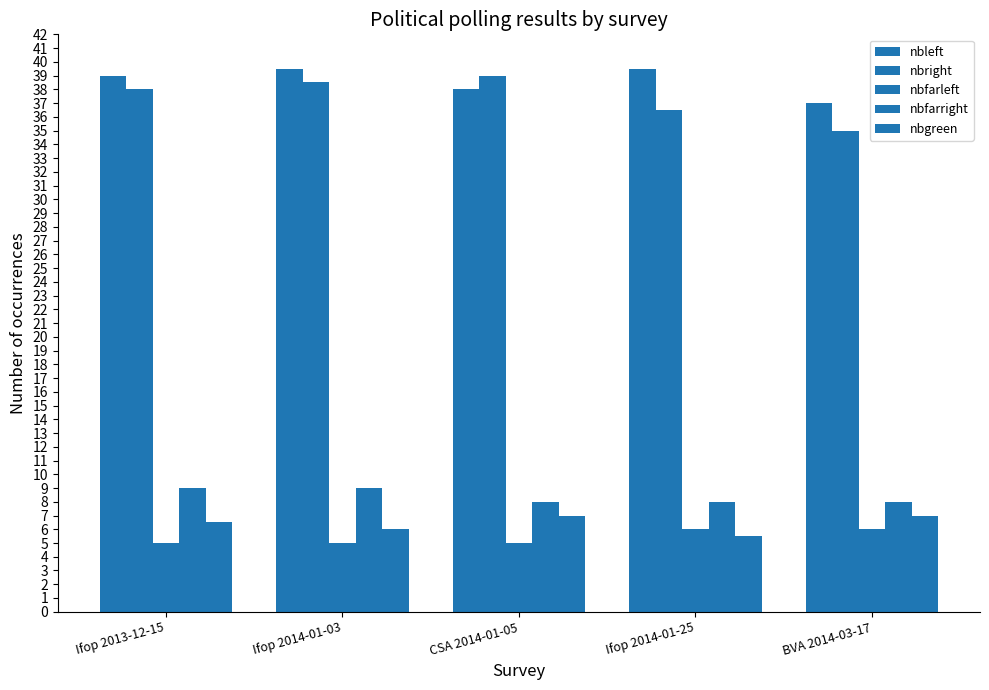

The nbgreen series shows 7.0 at BVA 2014-03-17. True or false?

True